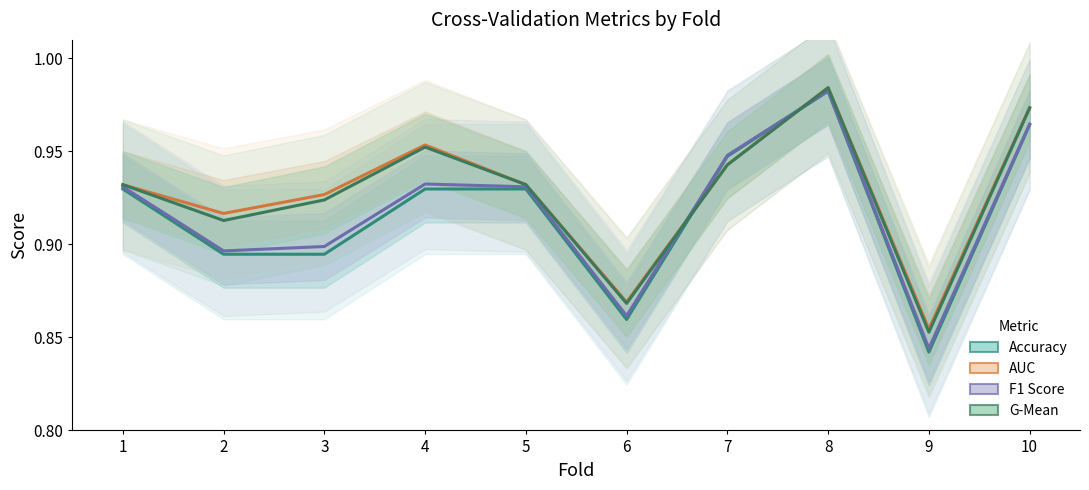

The value of Accuracy at 8 is 0.3. True or false?

False